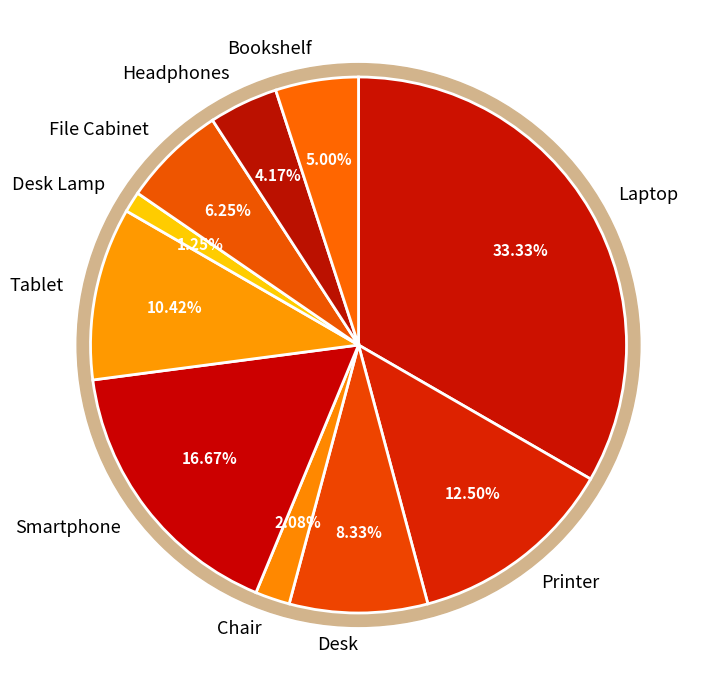

What is the change in value from Headphones to Bookshelf?

+20